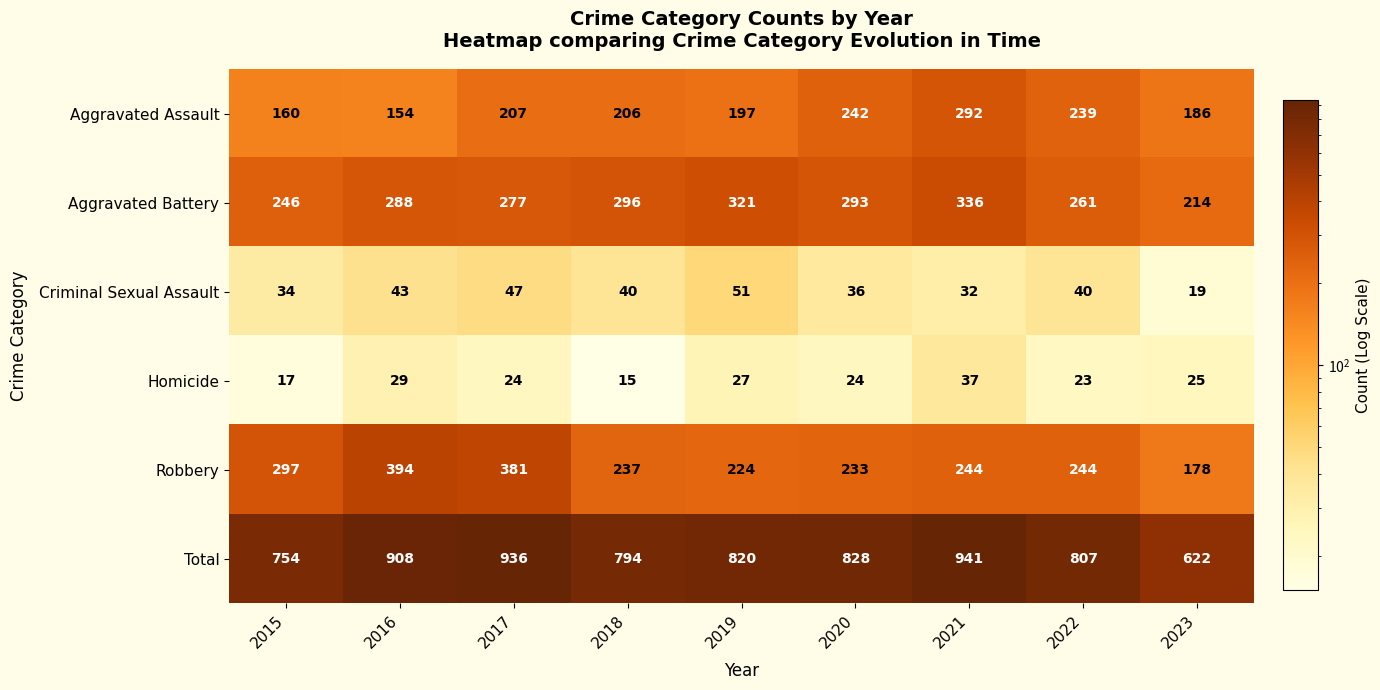

At which category is the sum across all series the highest?

2021